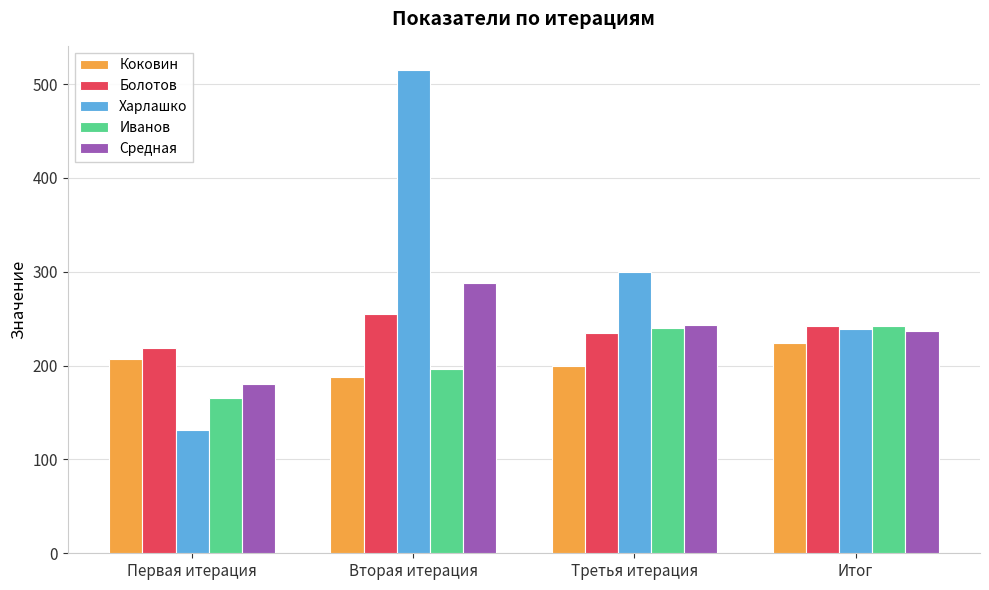

At Вторая итерация, list the series in order from smallest to largest.

Коковин, Иванов, Болотов, Средная, Харлашко